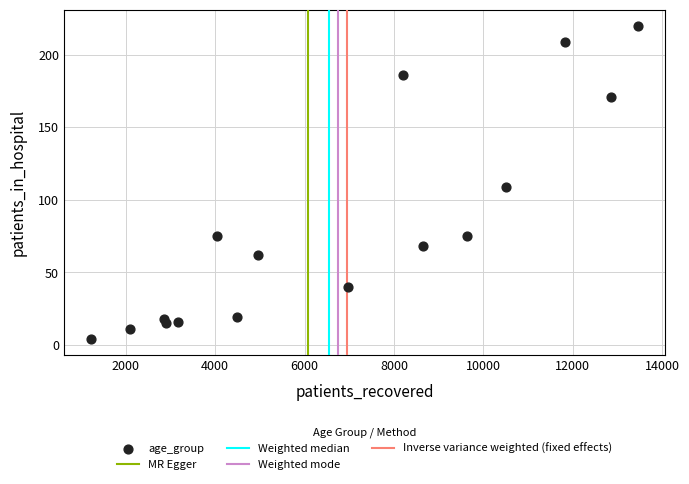

What Y value in the scatter plot is closest to 112?

109